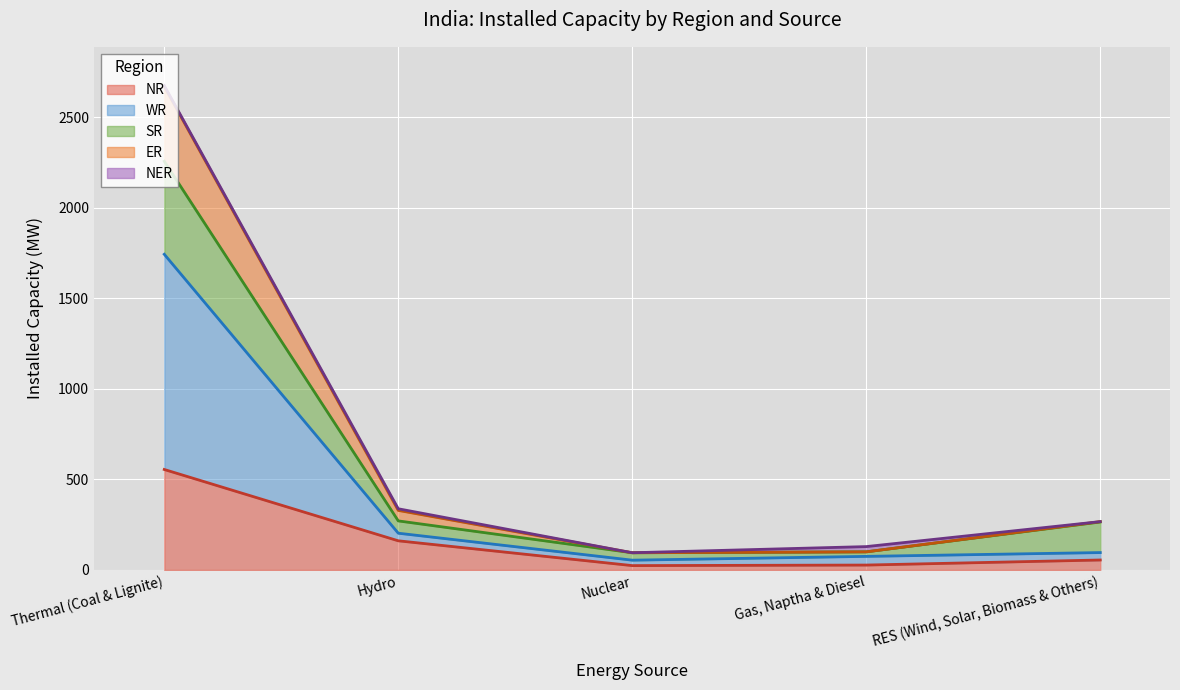

What is the difference between the NR values at Thermal (Coal & Lignite) and Gas, Naptha & Diesel?

528